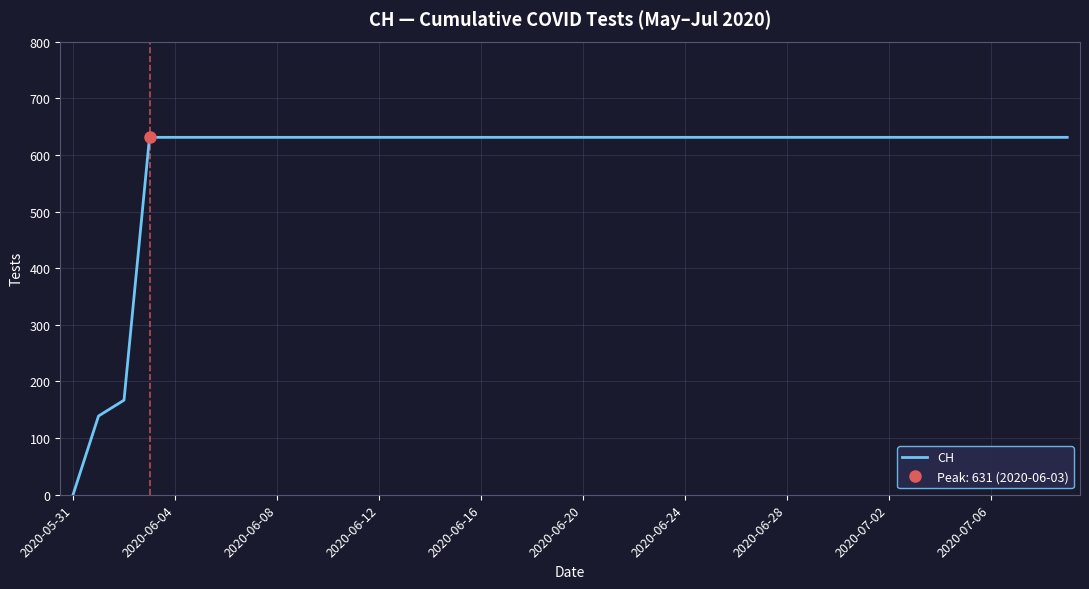

What is the maximum value for CH?

631